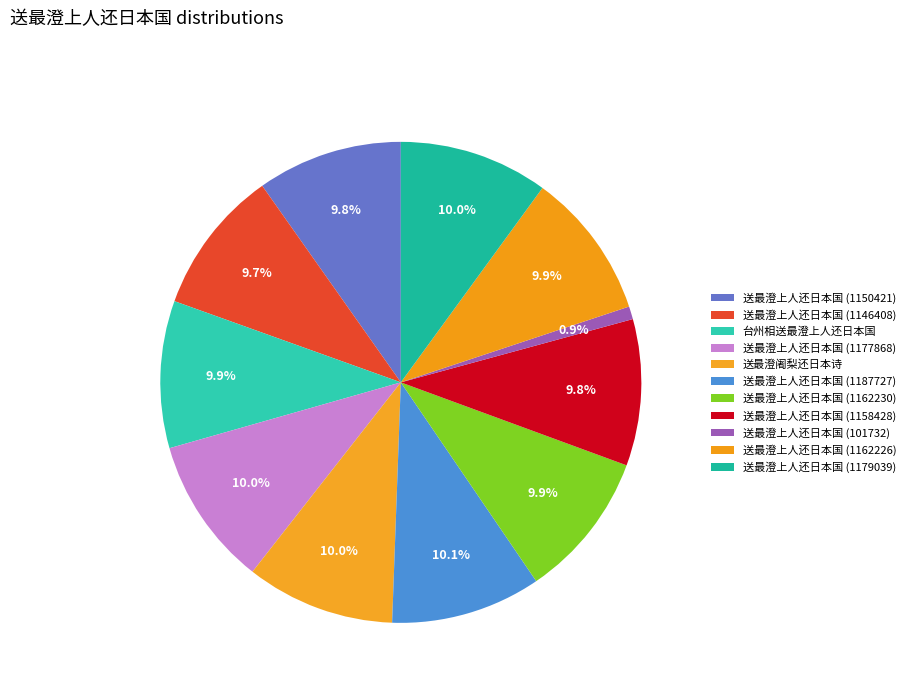

Which slice is the largest?

送最澄上人还日本国 (1187727)